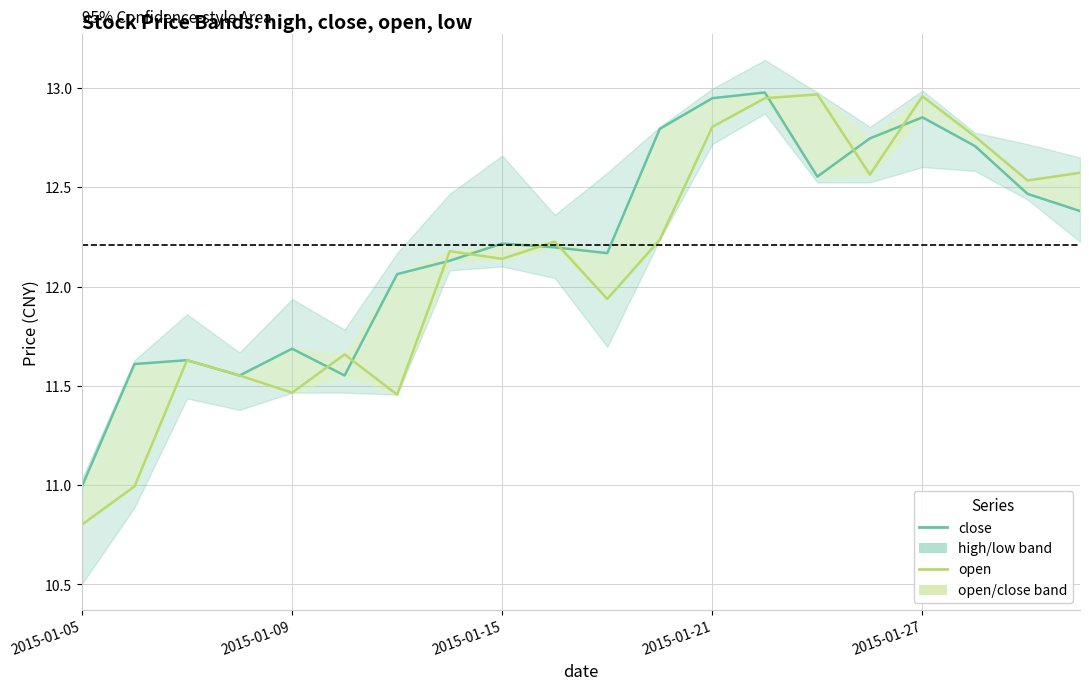

Reading left to right, extract all data points from this chart.

close: 11.0	11.6	11.6	11.6	11.7	11.6	12.1	12.1	12.2	12.2	12.2	12.8	12.9	13.0	12.6	12.7	12.9	12.7	12.5	12.4
open: 10.8	11.0	11.6	11.6	11.5	11.7	11.5	12.2	12.1	12.2	11.9	12.2	12.8	12.9	13.0	12.6	13.0	12.8	12.5	12.6